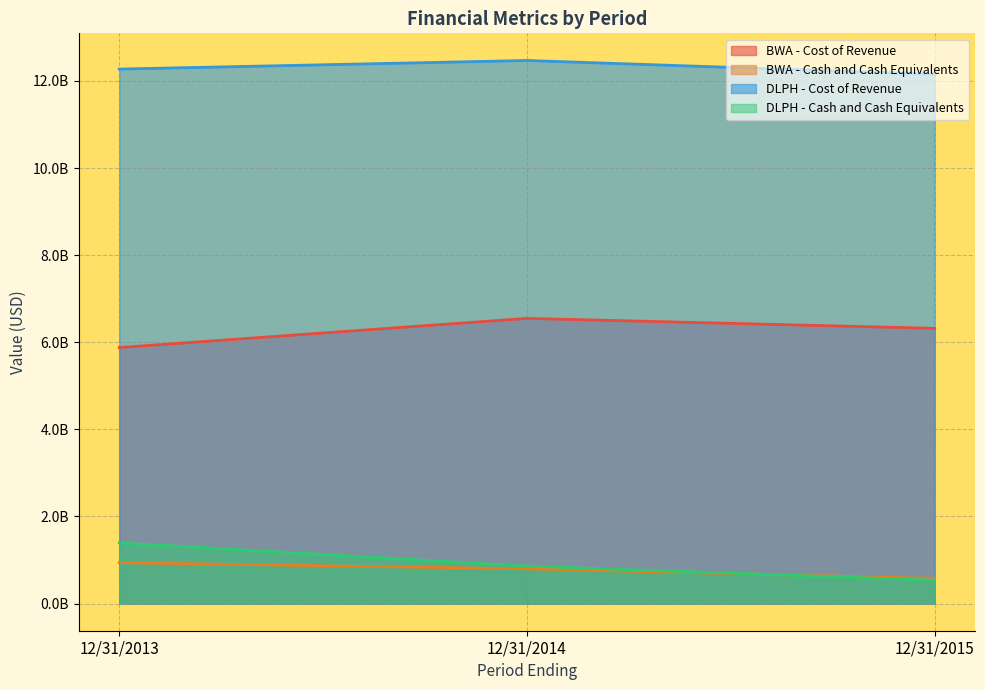

At how many categories does at least one series exceed 3121821640?

3